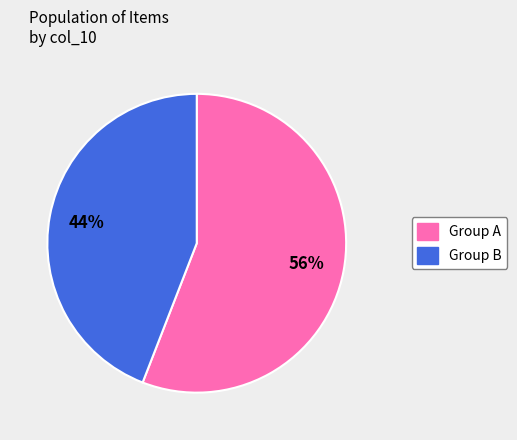

To the nearest percent, what is the average slice percentage?

50%